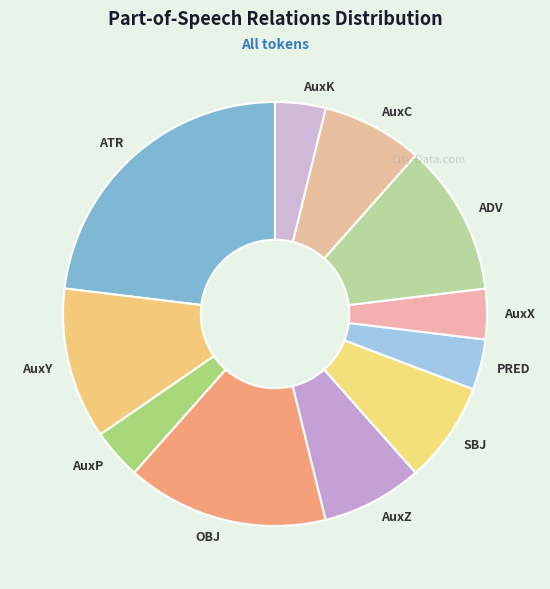

Do AuxZ and AuxC together represent more than half of the pie?

No